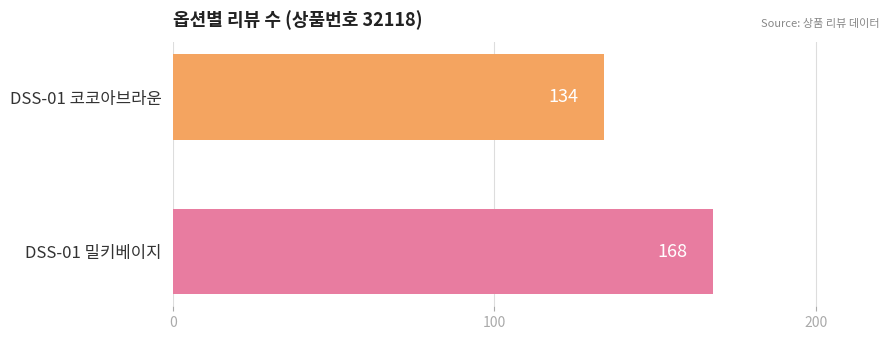

Is it true that the value at DSS-01 코코아브라운 is 134?

True